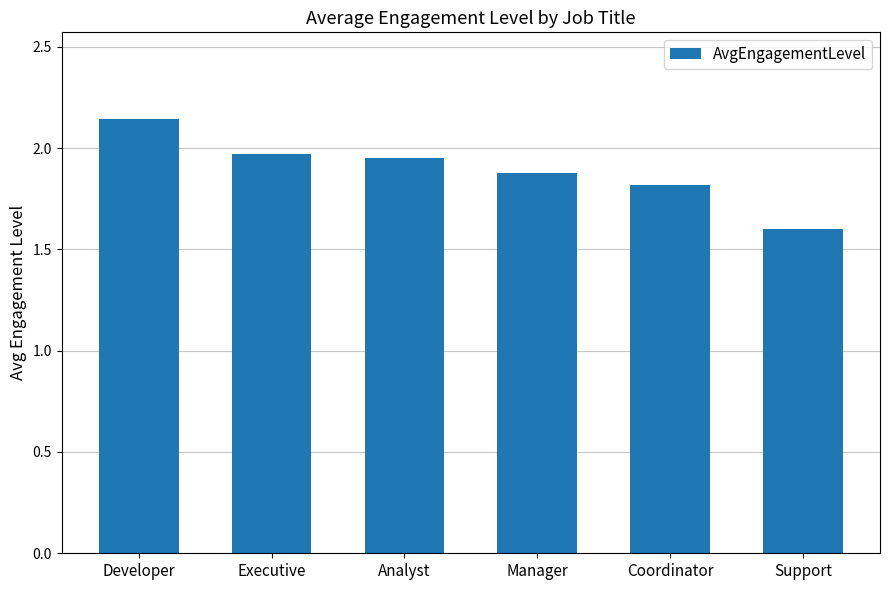

How many bars are there in total?

6